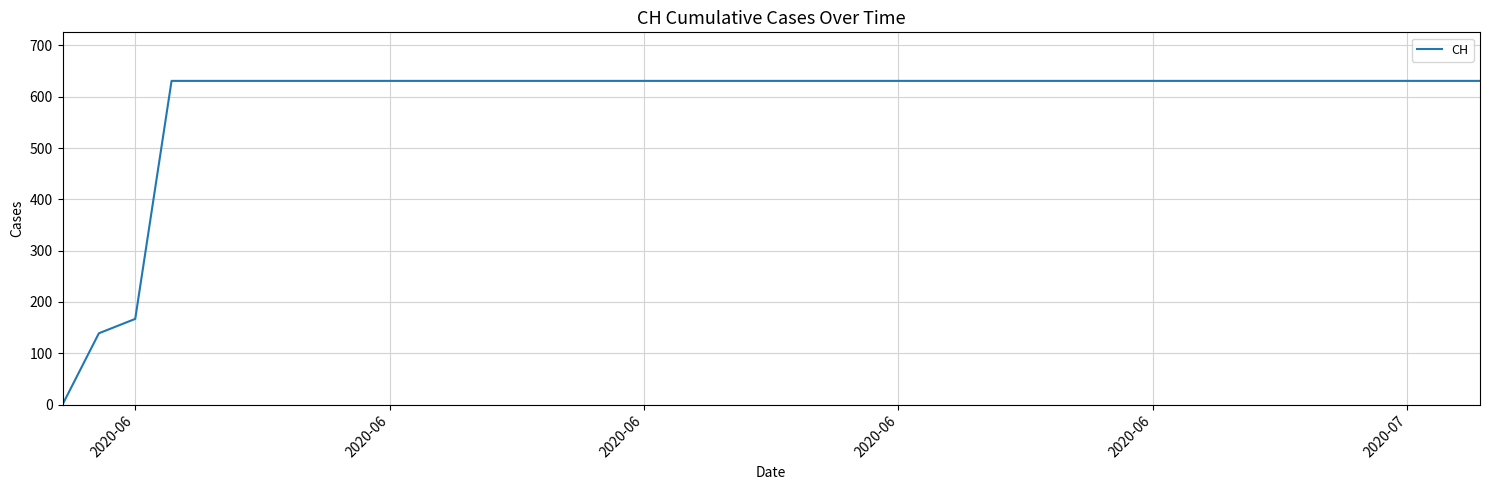

What is the greatest value displayed?

631